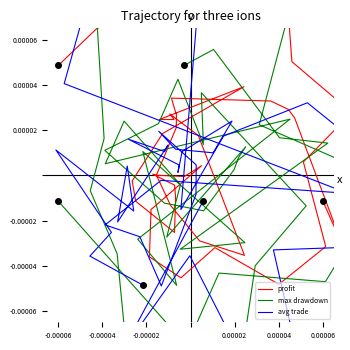

How many data points does each series have?

40